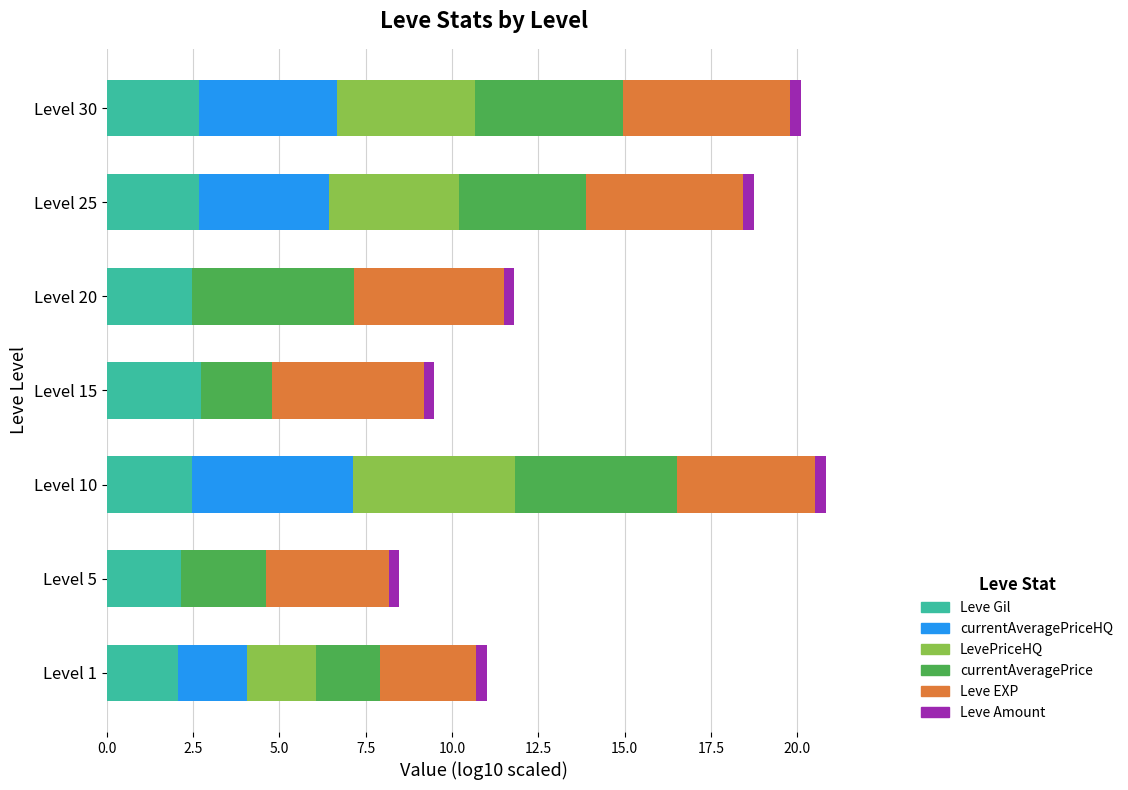

Is it true that Leve Gil equals 0.7 at Level 25?

False